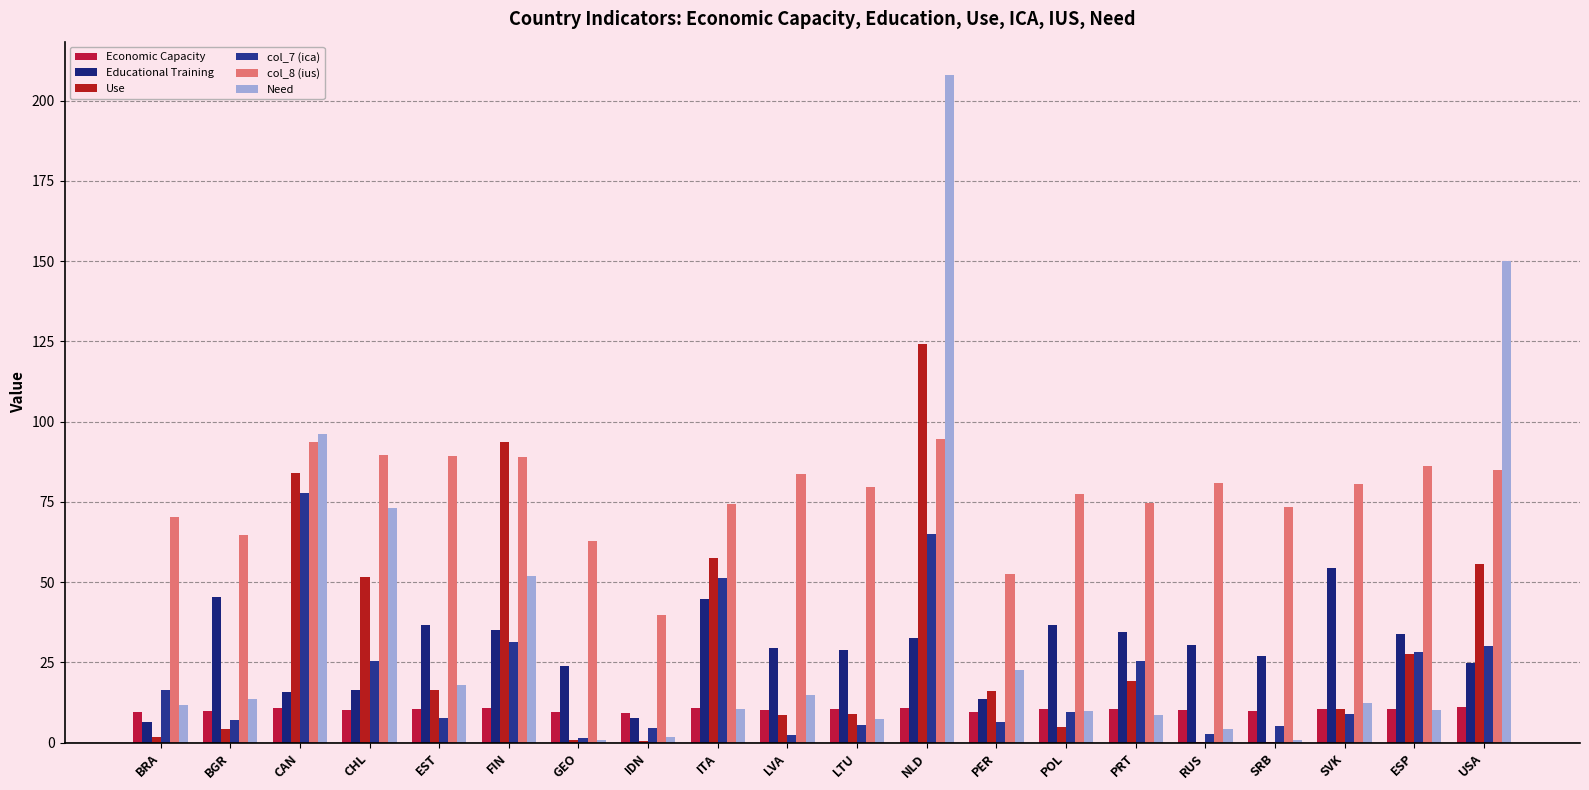

Does the chart contain stacked bars?

No